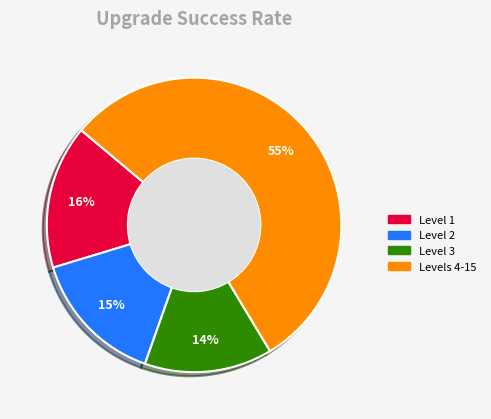

Which category has the biggest portion of the pie?

Levels 4-15